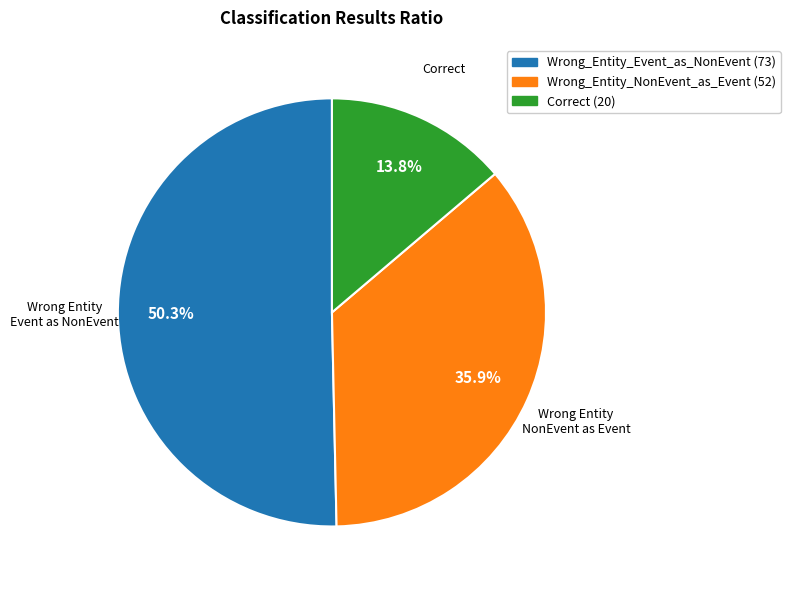

Count the number of slices in the pie.

3